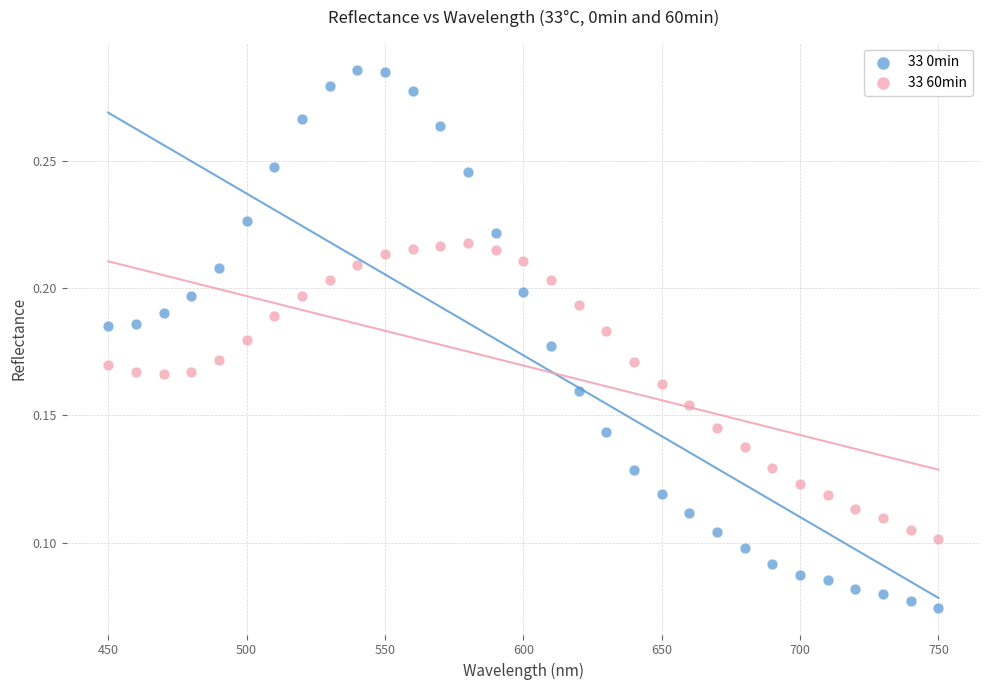

Across all data points, what is the range of X values (max minus min)?

300.0